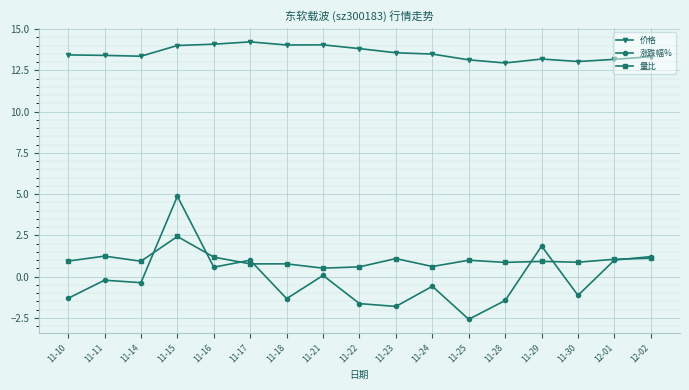

Between 11-28 and 12-02, which series saw the biggest shift?

涨跌幅%